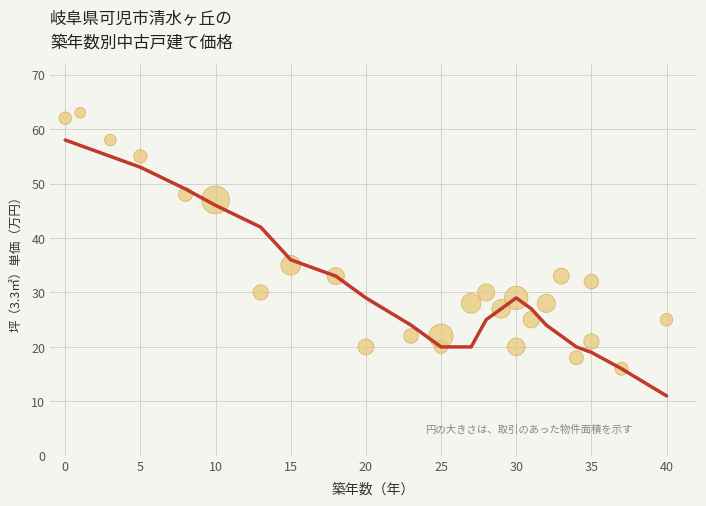

What is the range of X values (max minus min)?

40